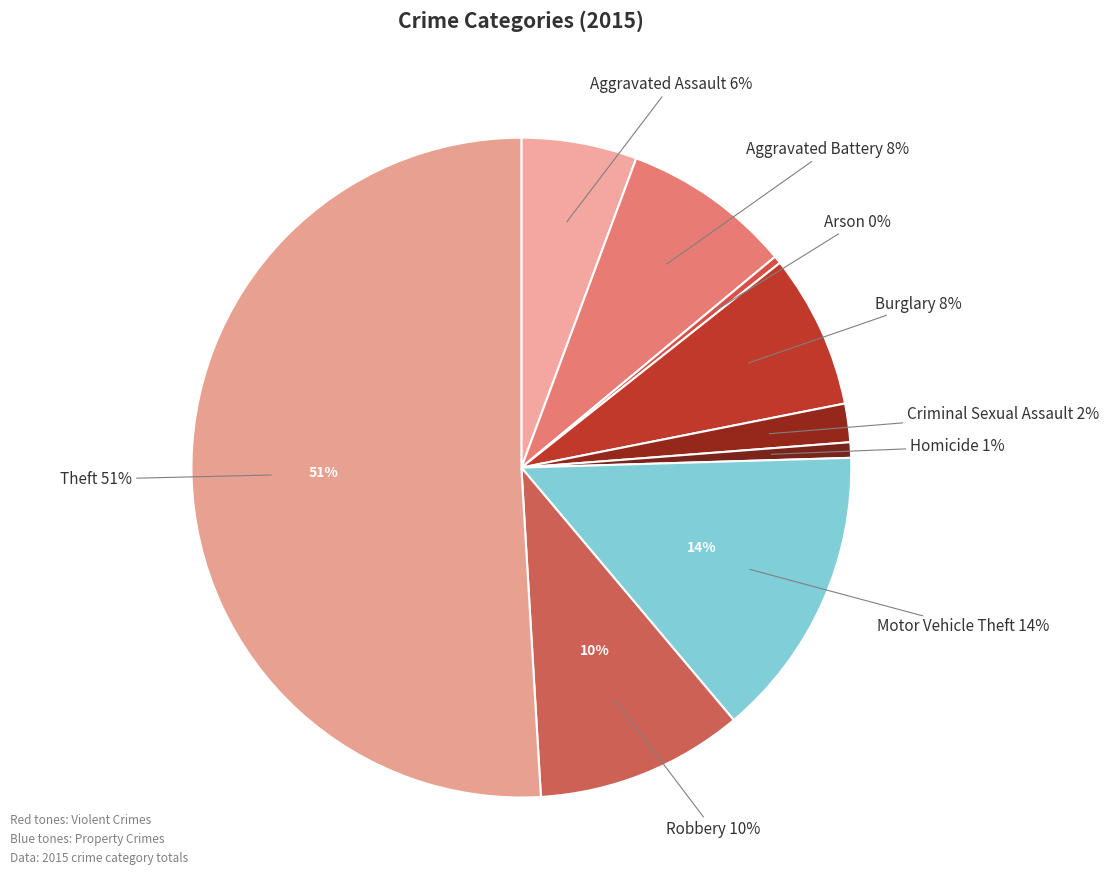

Does Arson account for over 50% of the chart?

No